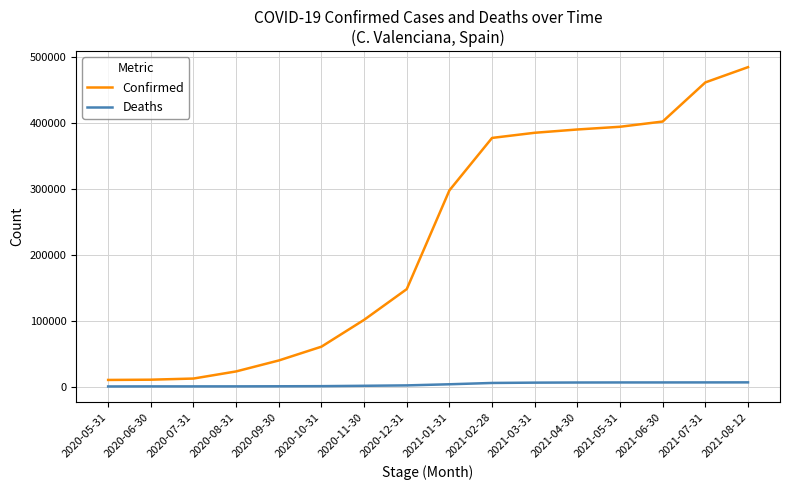

The value of Confirmed at 2021-07-31 is 461959. True or false?

True